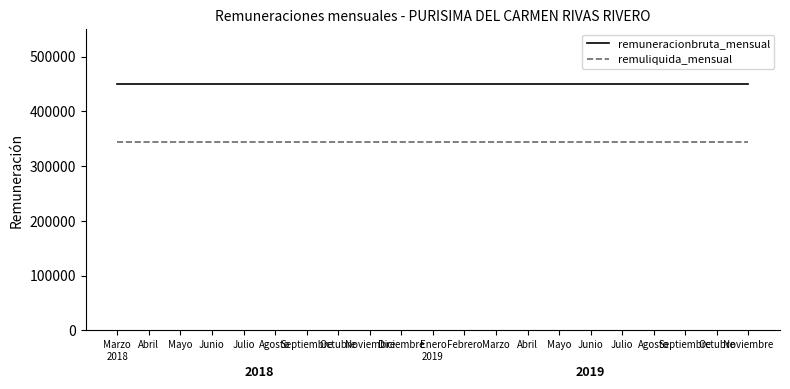

What is the total value across all series at Febrero?

793215